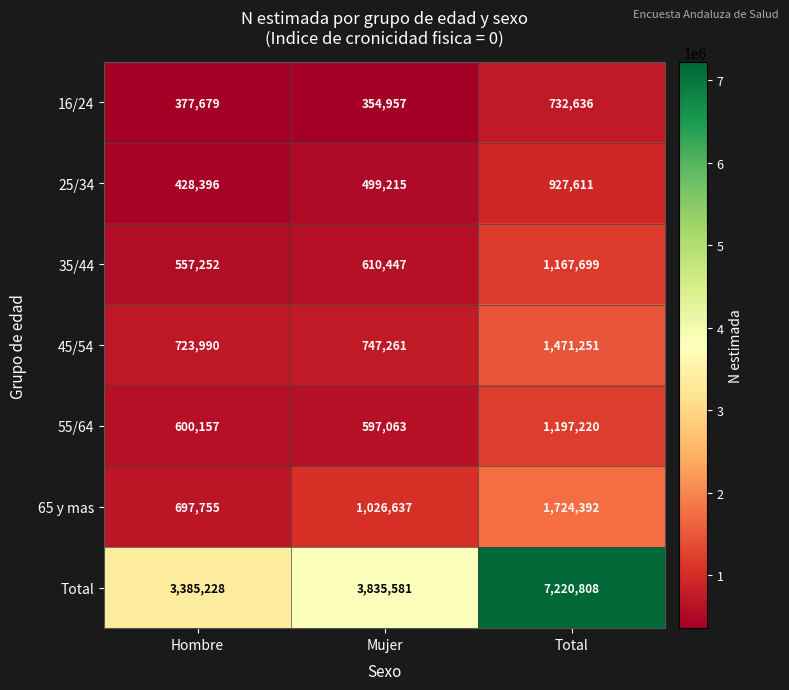

At how many categories does at least one series exceed 479175?

3